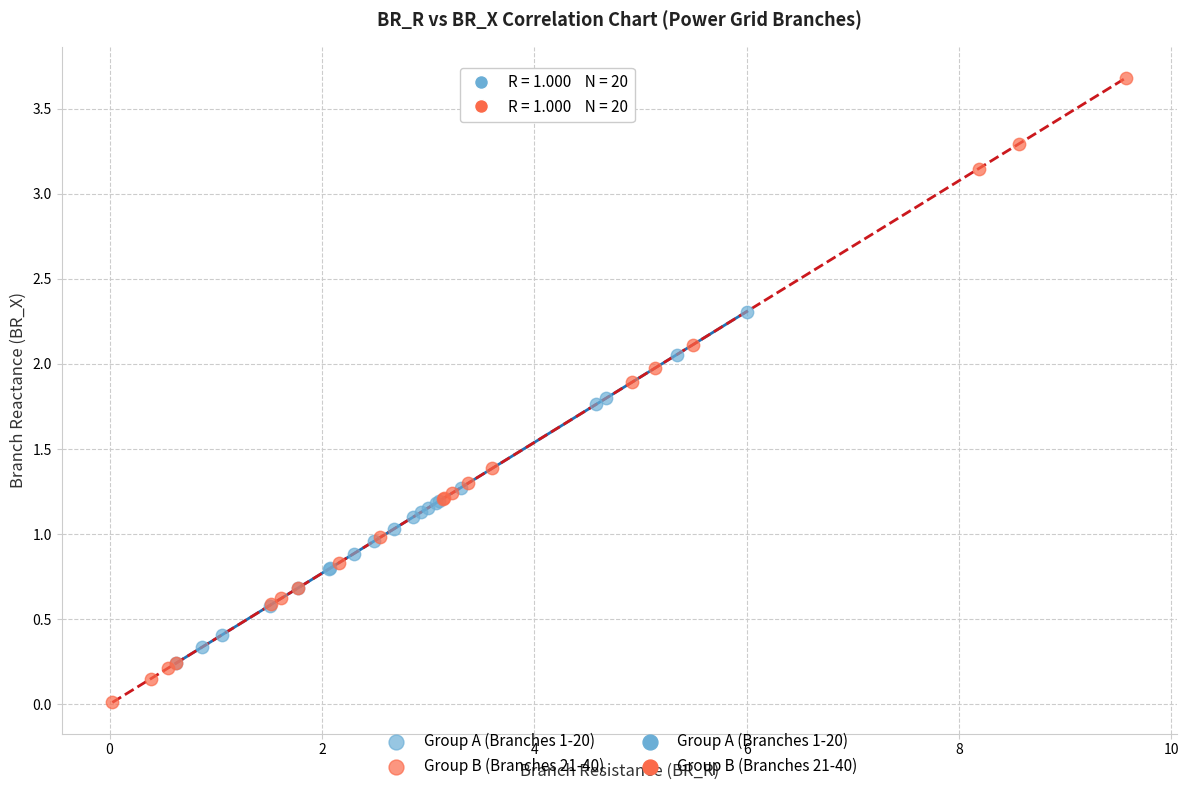

Which series has the largest Y range (max minus min)?

Group B (Branches 21-40)